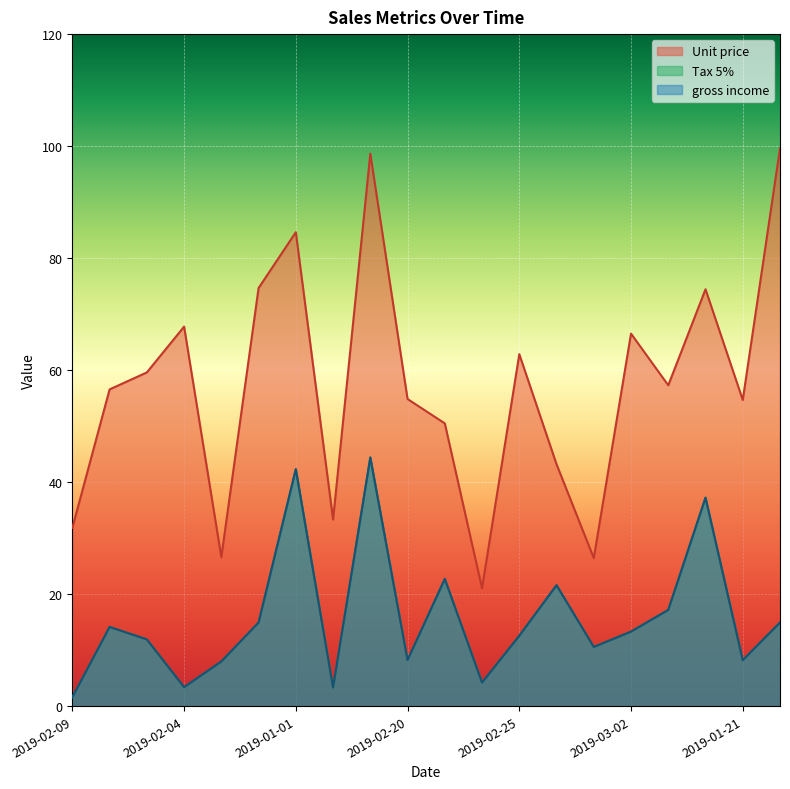

Rank the series by their maximum value, from lowest to highest.

Tax 5%, gross income, Unit price